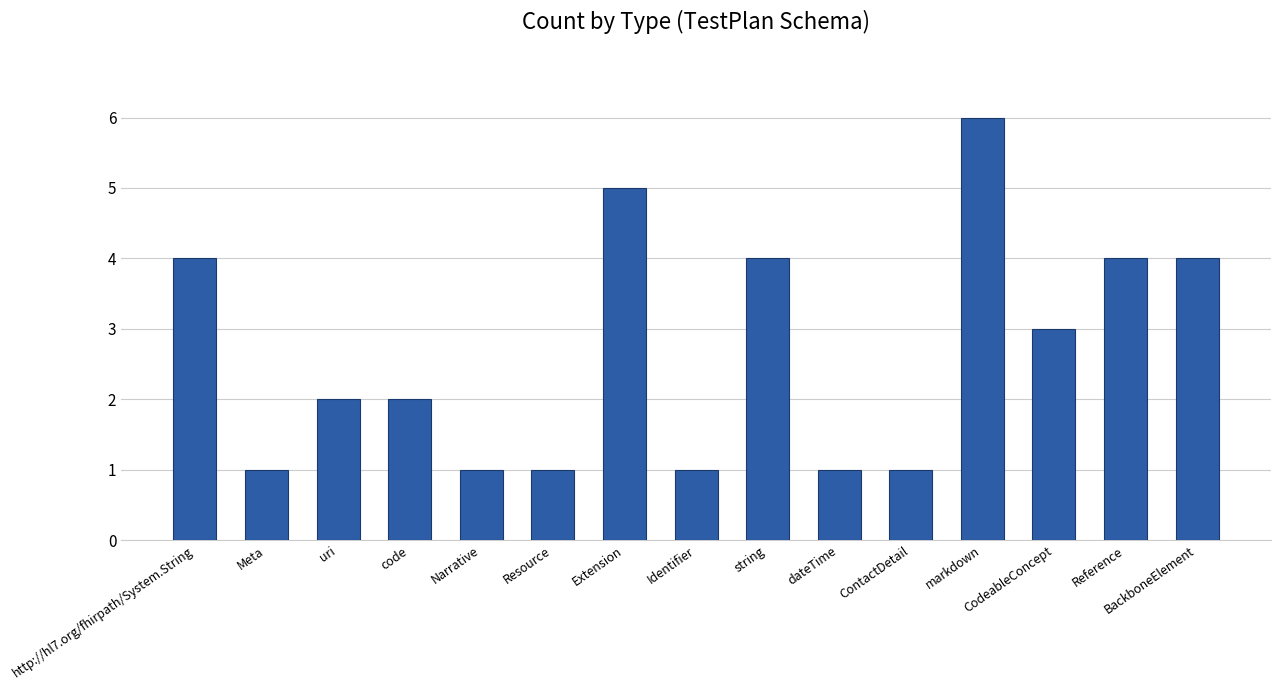

Between Reference and markdown, which is larger?

markdown